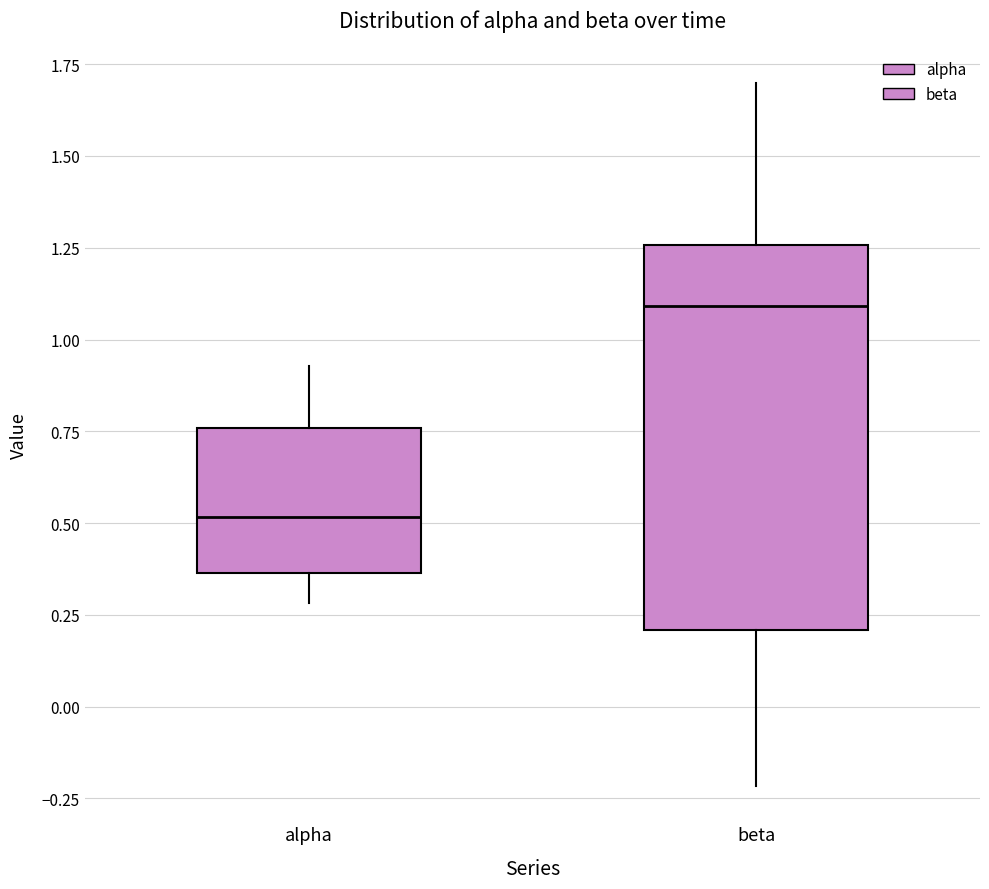

Reading left to right, read every box against the y-axis: the position of its median line, the range the box covers, and the ends of its whiskers. The values are not printed on the chart, so give them approximately, as read against the axis.

alpha: median 0.50, box 0.35 to 0.75, whiskers 0.30 to 0.95
beta: median 1.10, box 0.20 to 1.25, whiskers -0.20 to 1.70